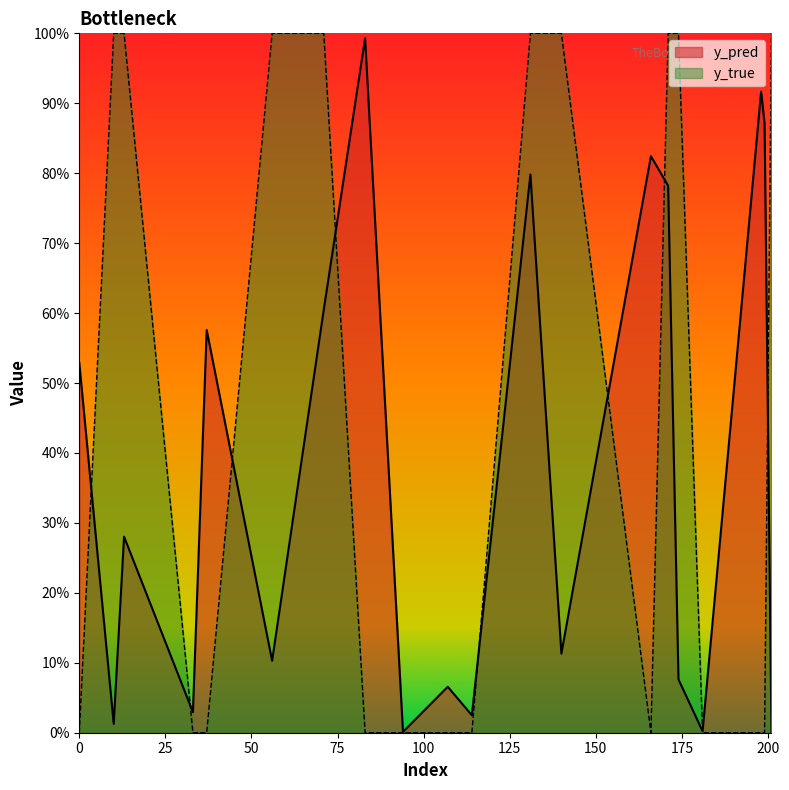

Does the chart have visible grid lines?

No